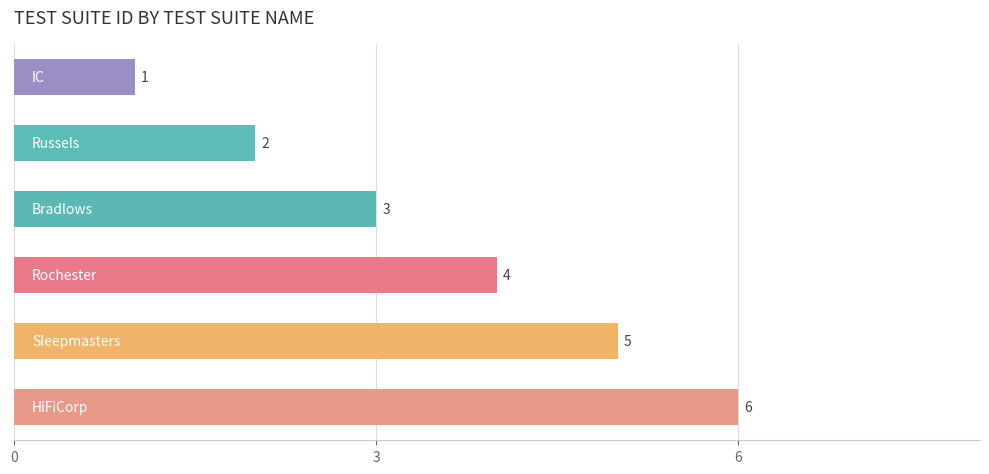

Count the values in the range 2 to 5.

4